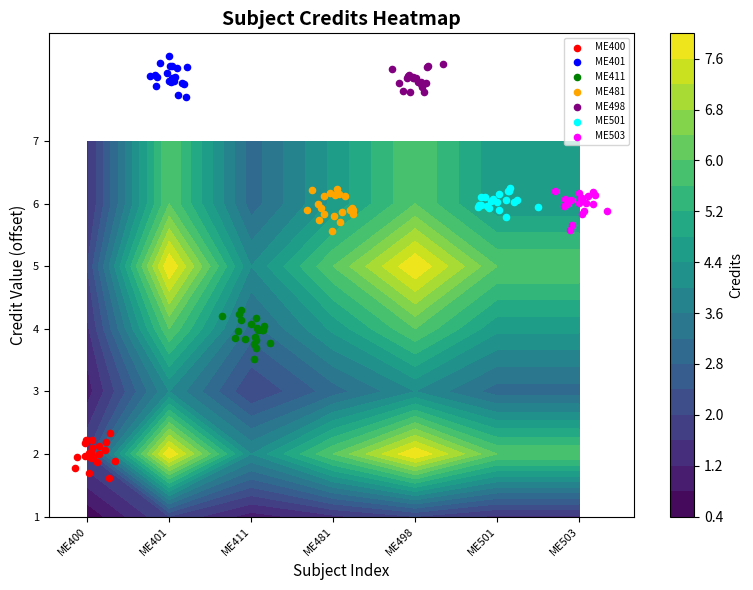

What is the difference between the second highest and second lowest values in the ME503 series?

0.5